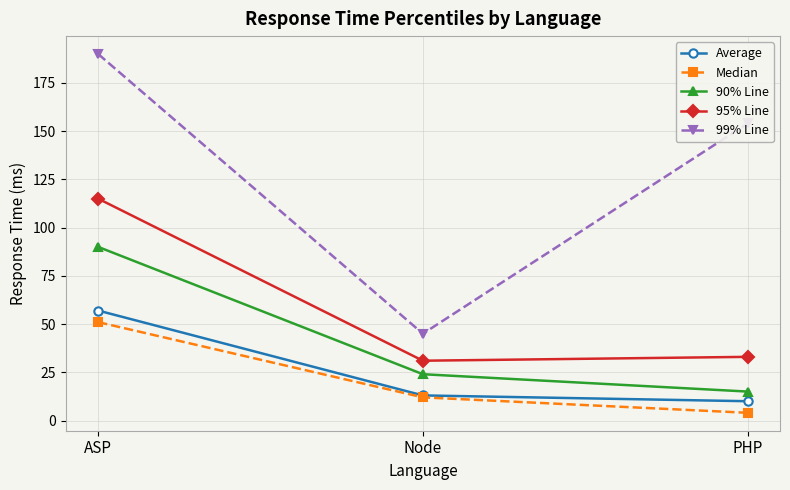

Reading left to right, what are all the values shown in this chart?

Average: ASP=57	Node=13	PHP=10
Median: ASP=51	Node=12	PHP=4
90% Line: ASP=90	Node=24	PHP=15
95% Line: ASP=115	Node=31	PHP=33
99% Line: ASP=190	Node=45	PHP=154